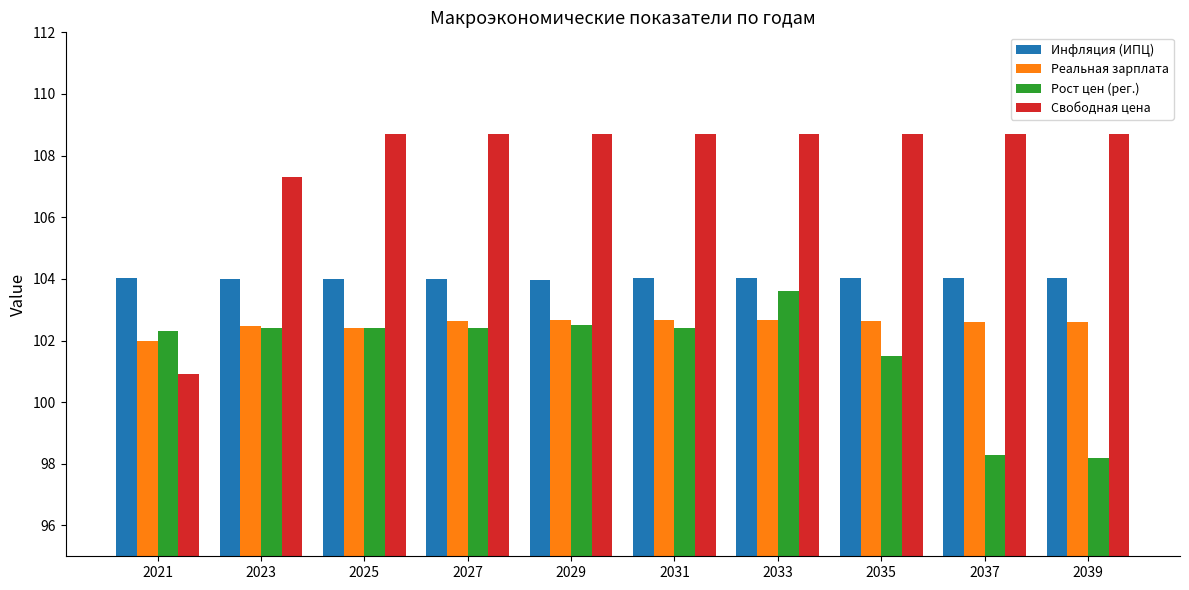

What is the spread (max minus min) of values at 2023?

4.9